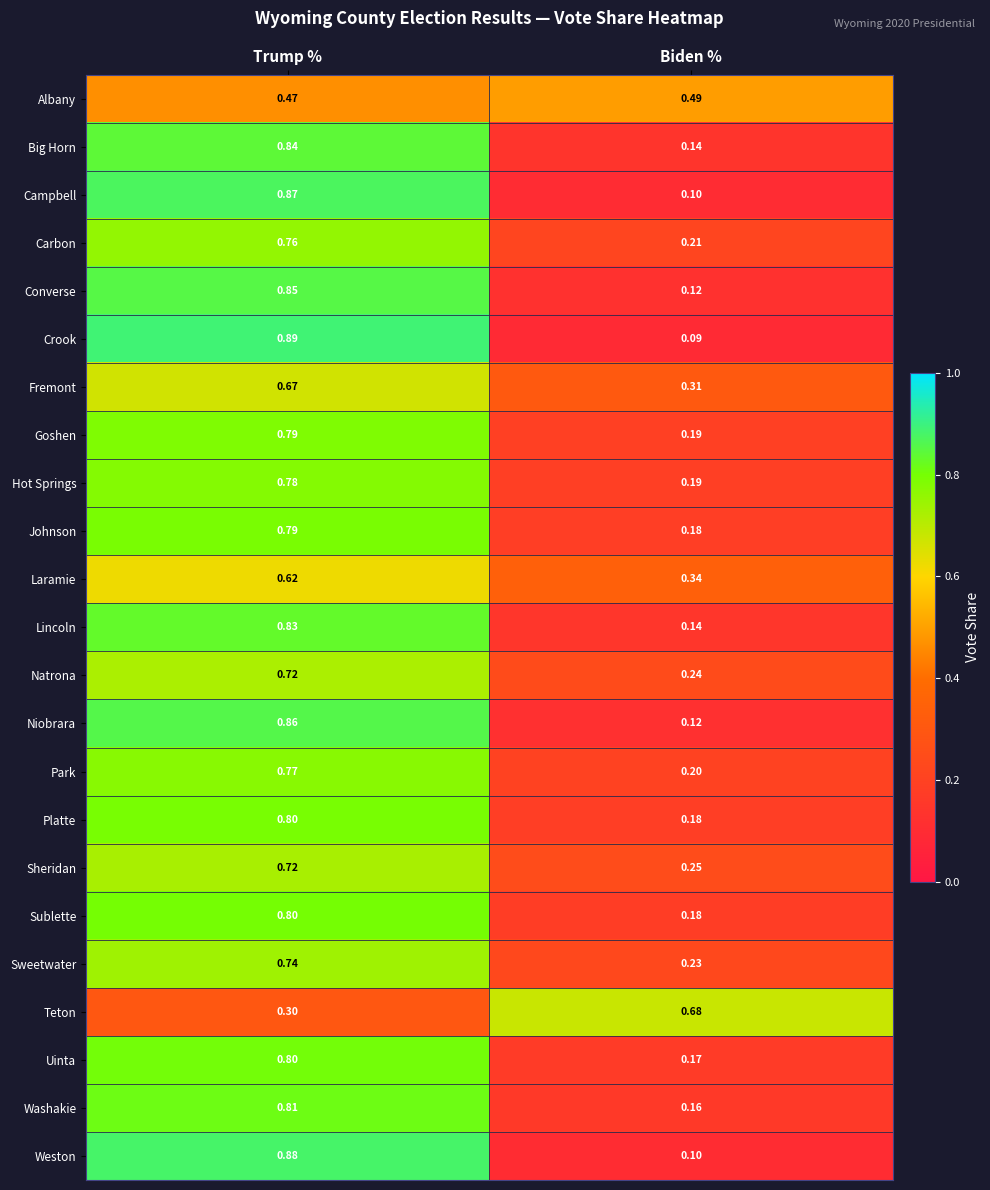

What is the total value across all series at Biden %?

5.0